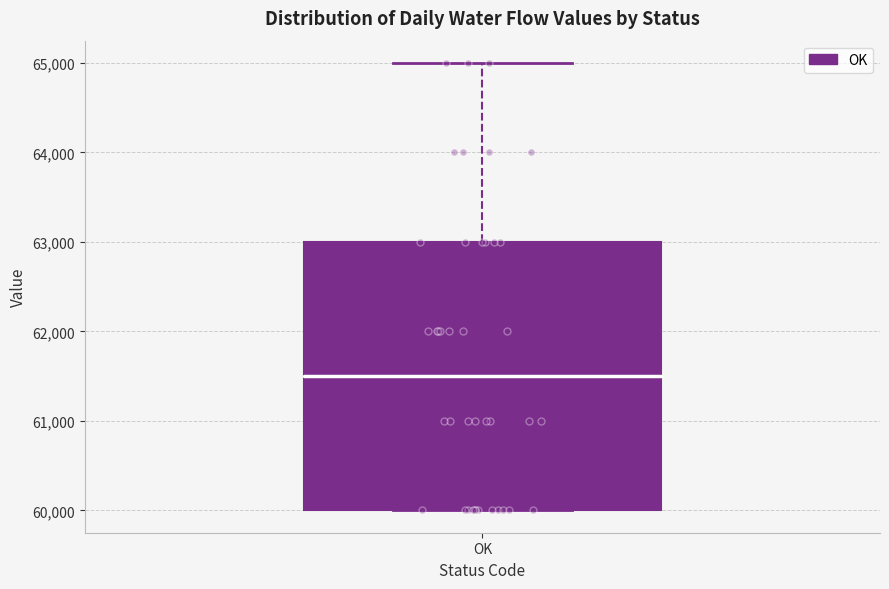

Where is the lower edge of the box for OK on the y-axis? The values are not printed on the chart, so give them approximately, as read against the axis.

60000